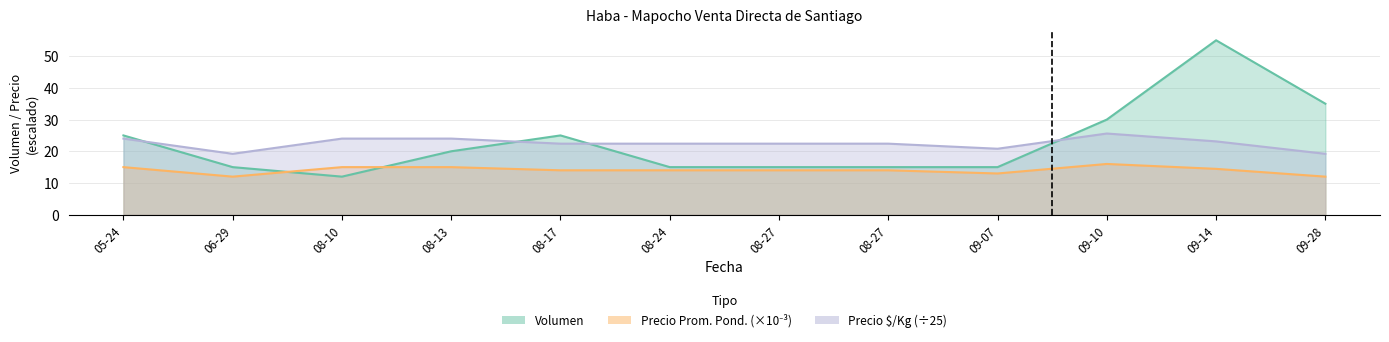

What is the maximum value shown in the chart?

55.0